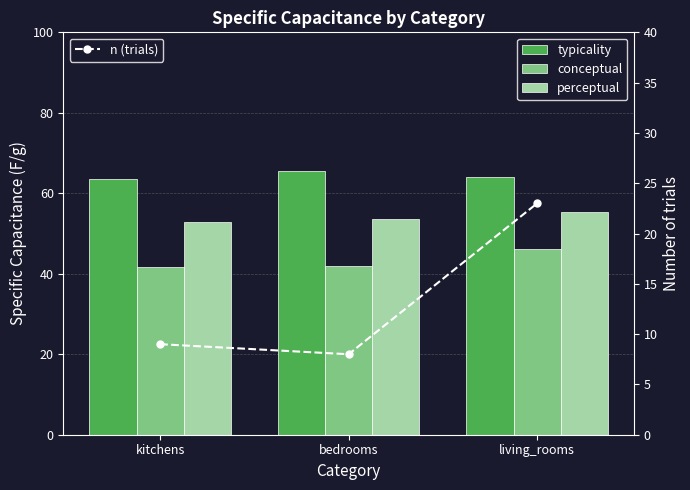

What is the minimum value shown in the chart?

8.0